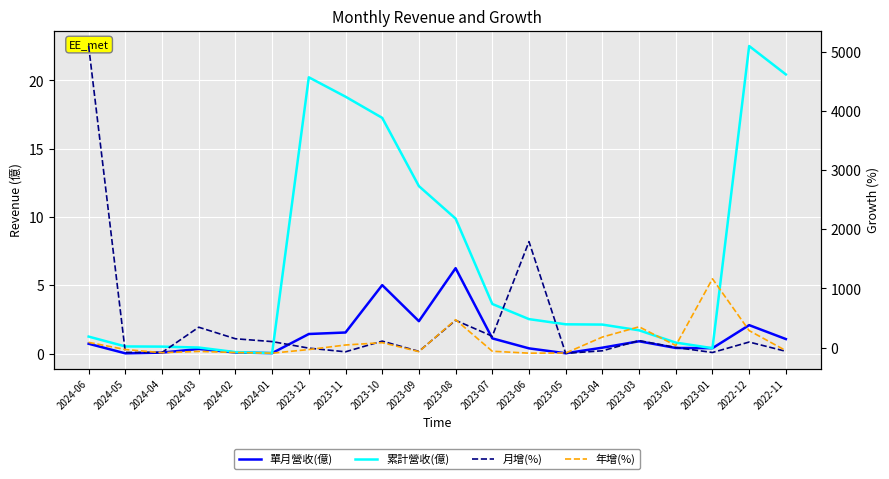

Count the number of data series in this chart.

4